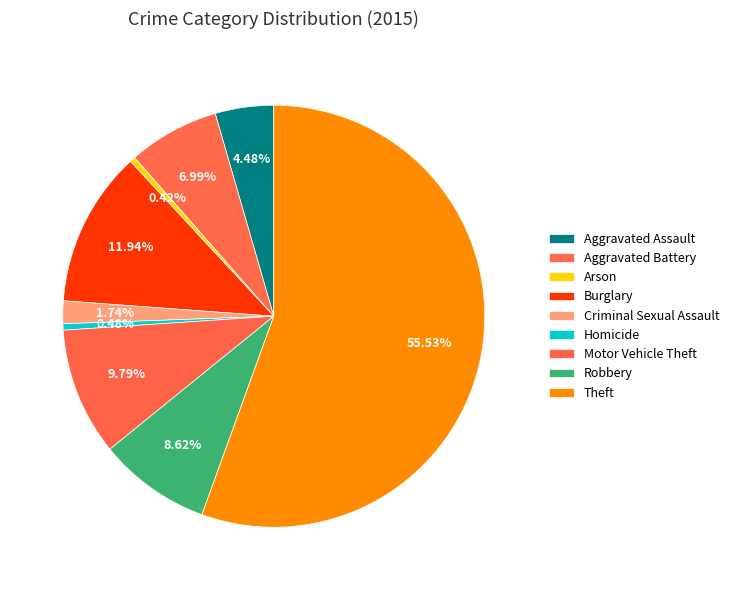

Which category has the smallest portion of the pie?

Arson